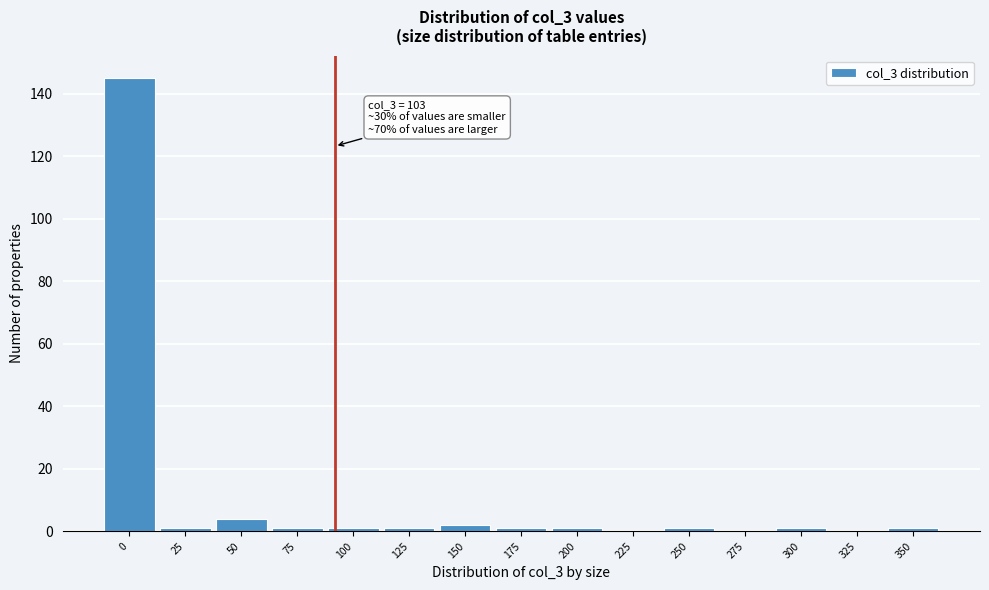

Reading left to right, list all the values displayed in this chart.

0=145	25=1	50=4	75=1	100=1	125=1	150=2	175=1	200=1	225=0	250=1	275=0	300=1	325=0	350=1